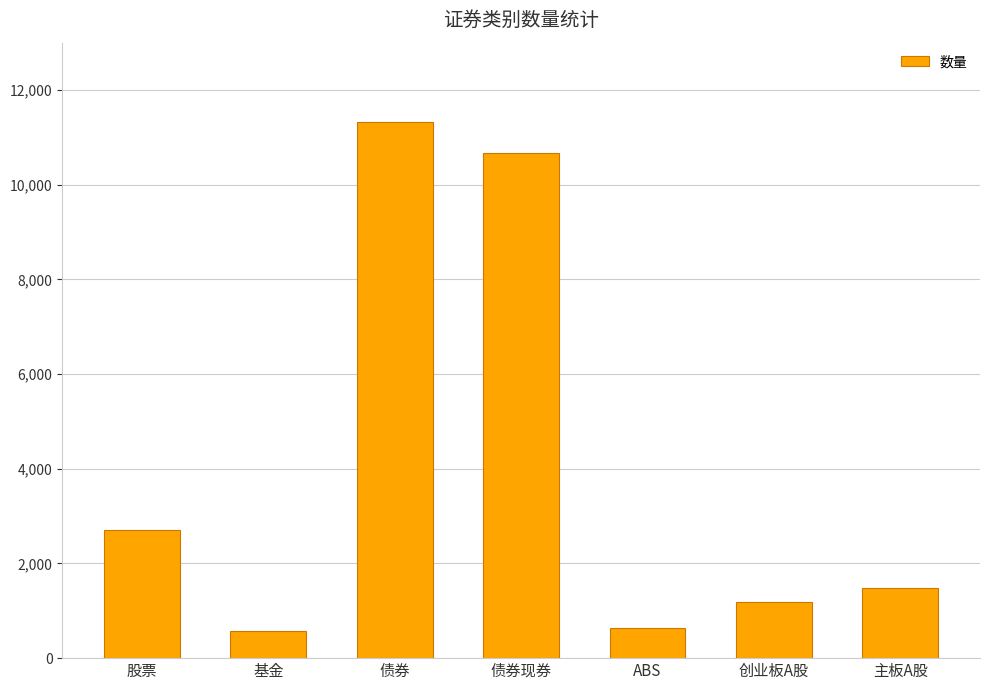

At which category does the chart reach its peak across all series?

债券